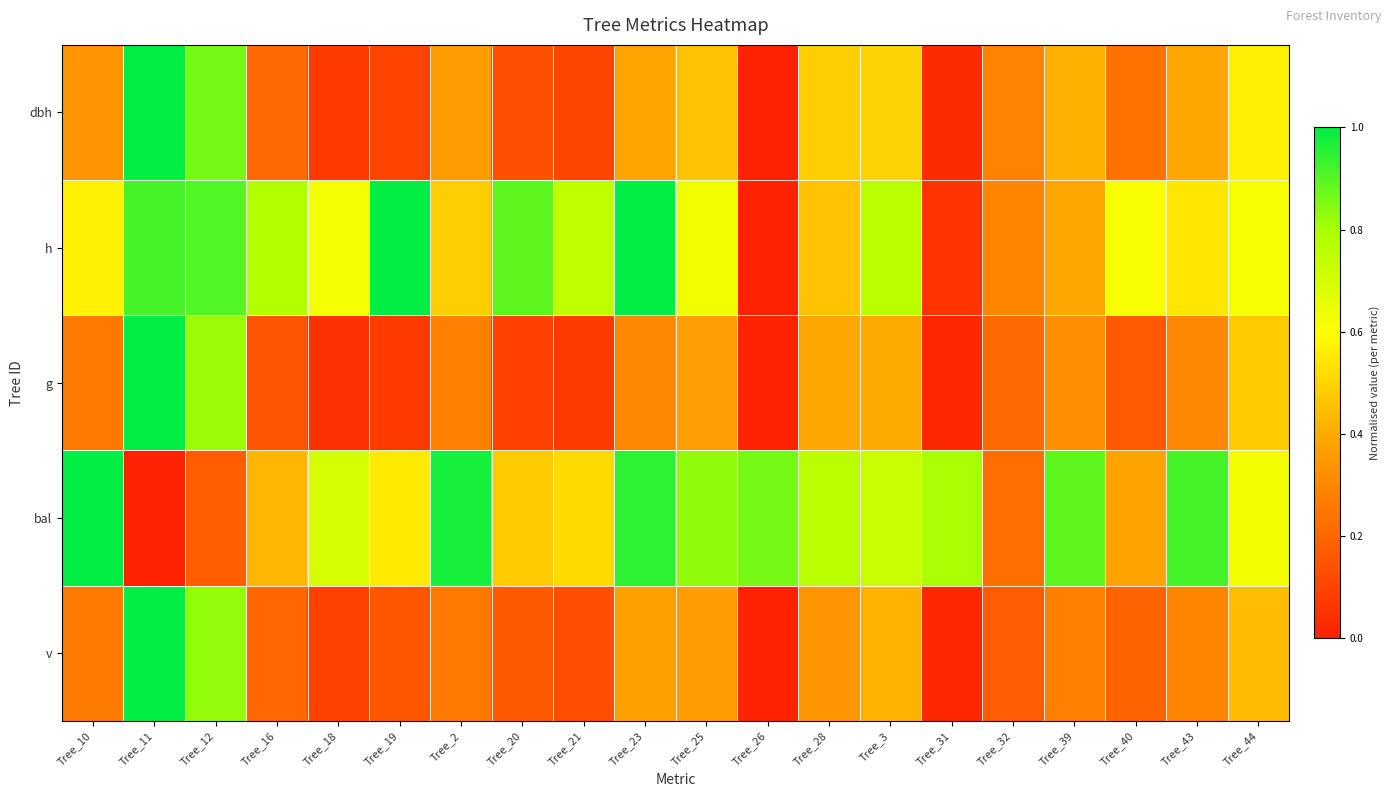

Which series has the widest spread of values?

dbh